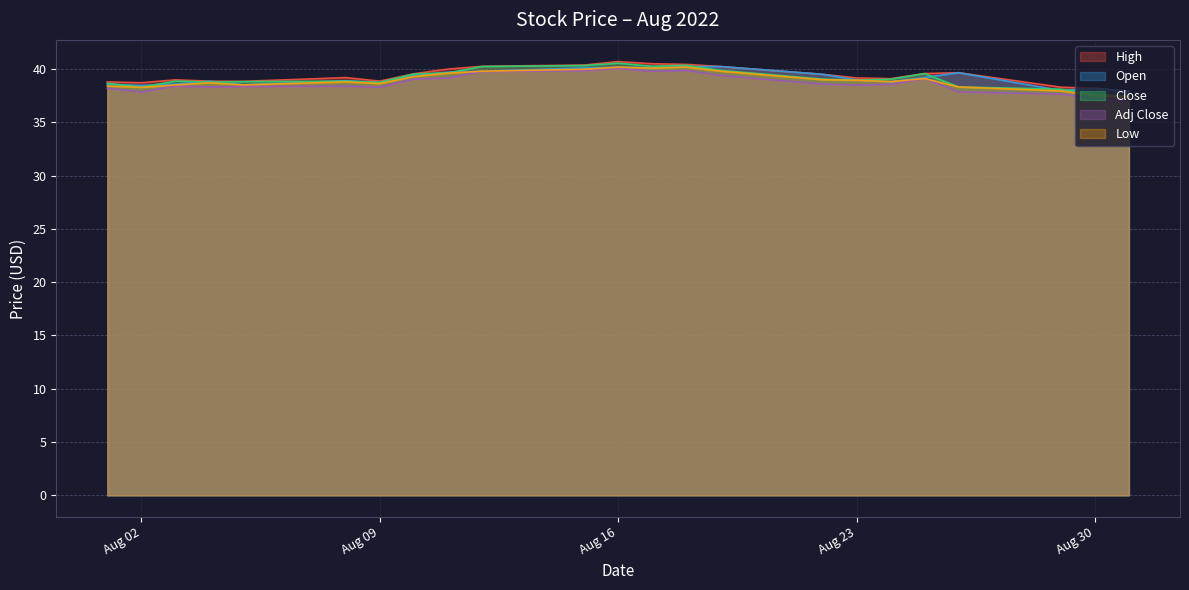

What is the difference between the highest and lowest values at 2022-08-08?

0.8